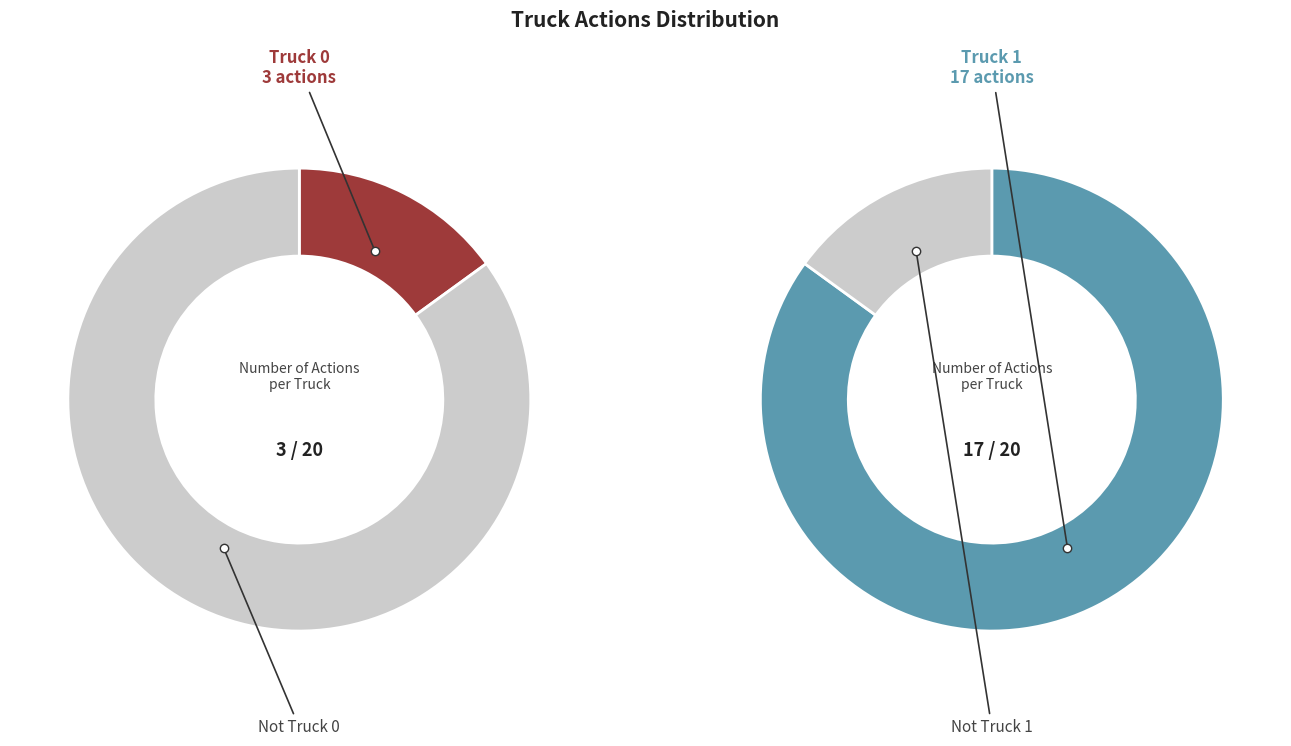

To the nearest percent, what percentage of the pie is Truck 1?

85%